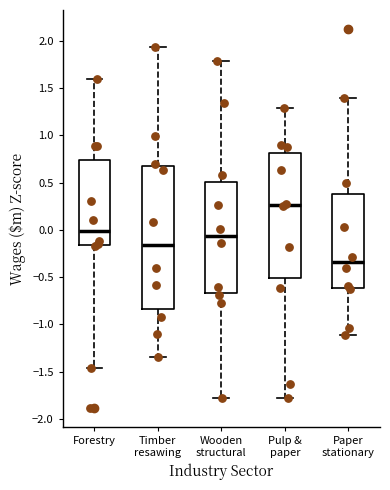

Reading left to right, transcribe this box plot: for each box, give where its median line is, the range the box spans, and where its two whiskers end, as read against the y-axis. The values are not printed on the chart, so give them approximately, as read against the axis.

Forestry: median 0.00, box -0.15 to 0.75, whiskers -1.45 to 1.60
Timber resawing: median -0.15, box -0.85 to 0.70, whiskers -1.35 to 1.95
Wooden structural: median -0.05, box -0.65 to 0.50, whiskers -1.80 to 1.80
Pulp & paper: median 0.25, box -0.50 to 0.80, whiskers -1.80 to 1.30
Paper stationary: median -0.35, box -0.60 to 0.40, whiskers -1.10 to 1.40